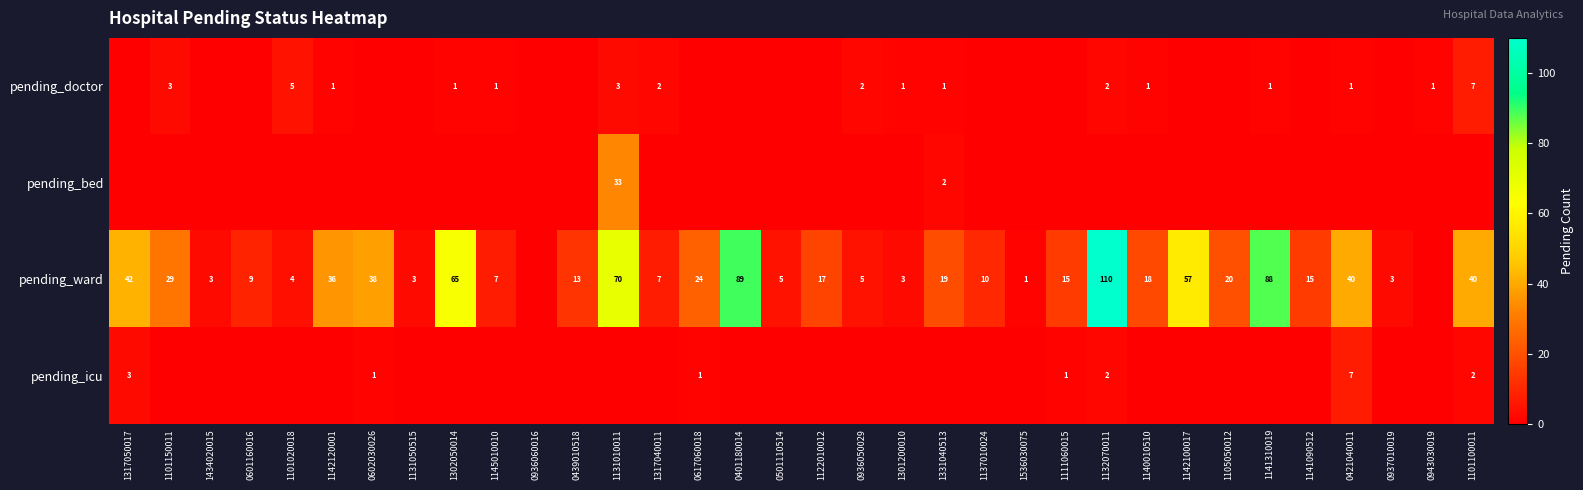

What is the spread (max minus min) of values at 0439010518?

13